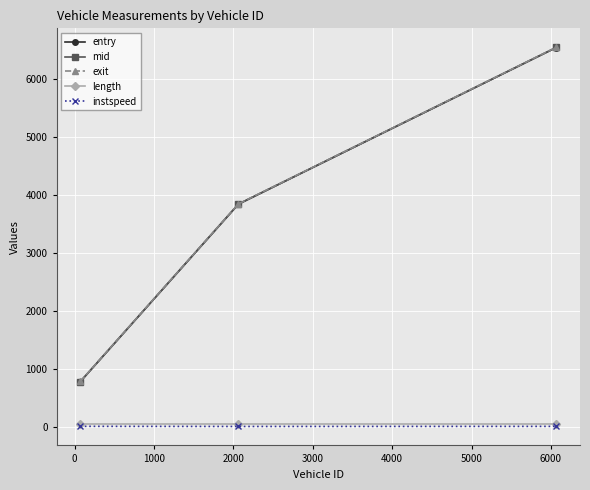

How many series are shown in this chart?

5